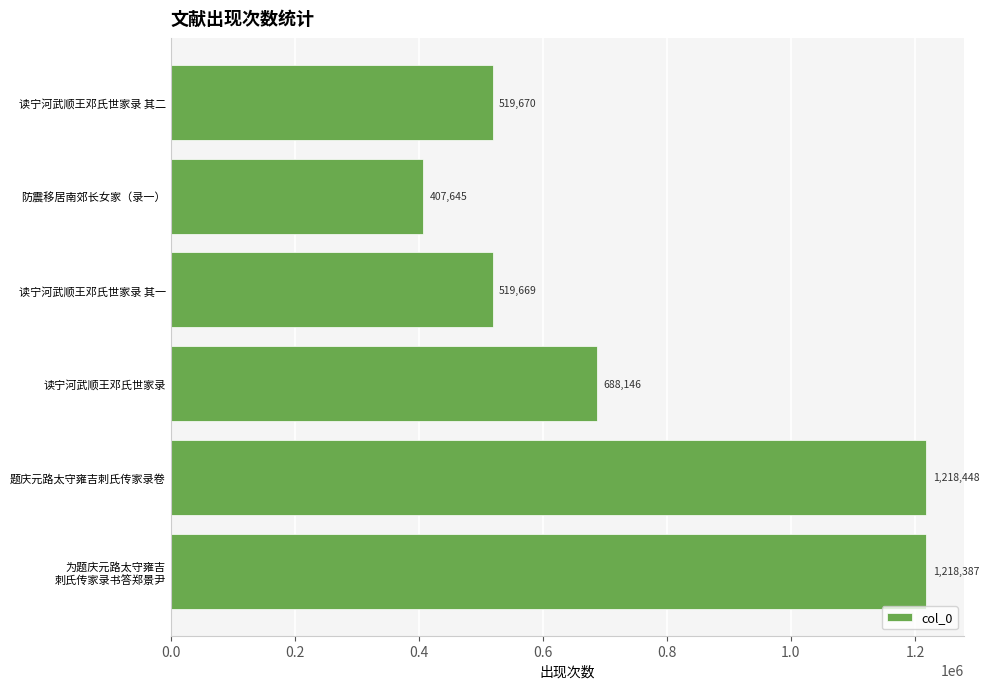

How many distinct data groups are displayed?

1